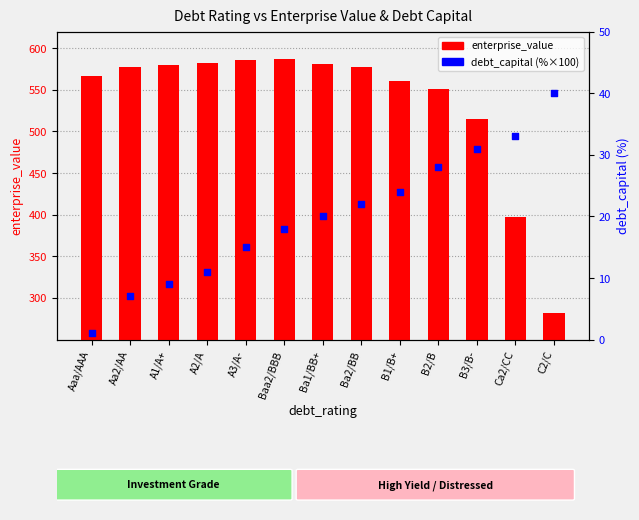

What is the total value across all series at B3/B-?

545.4